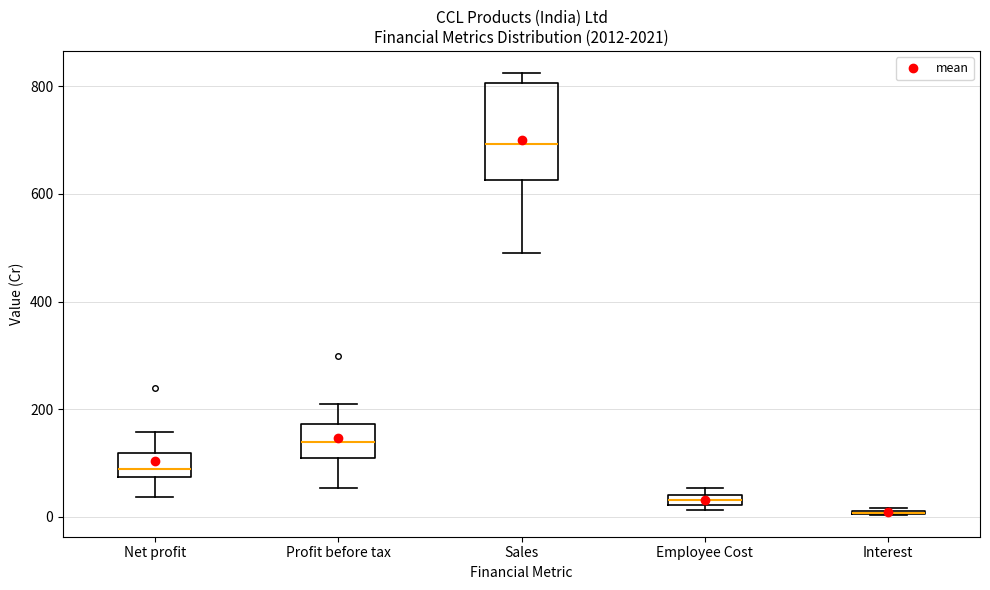

Where is the upper edge of the box for Profit before tax on the y-axis? The values are not printed on the chart, so give them approximately, as read against the axis.

180